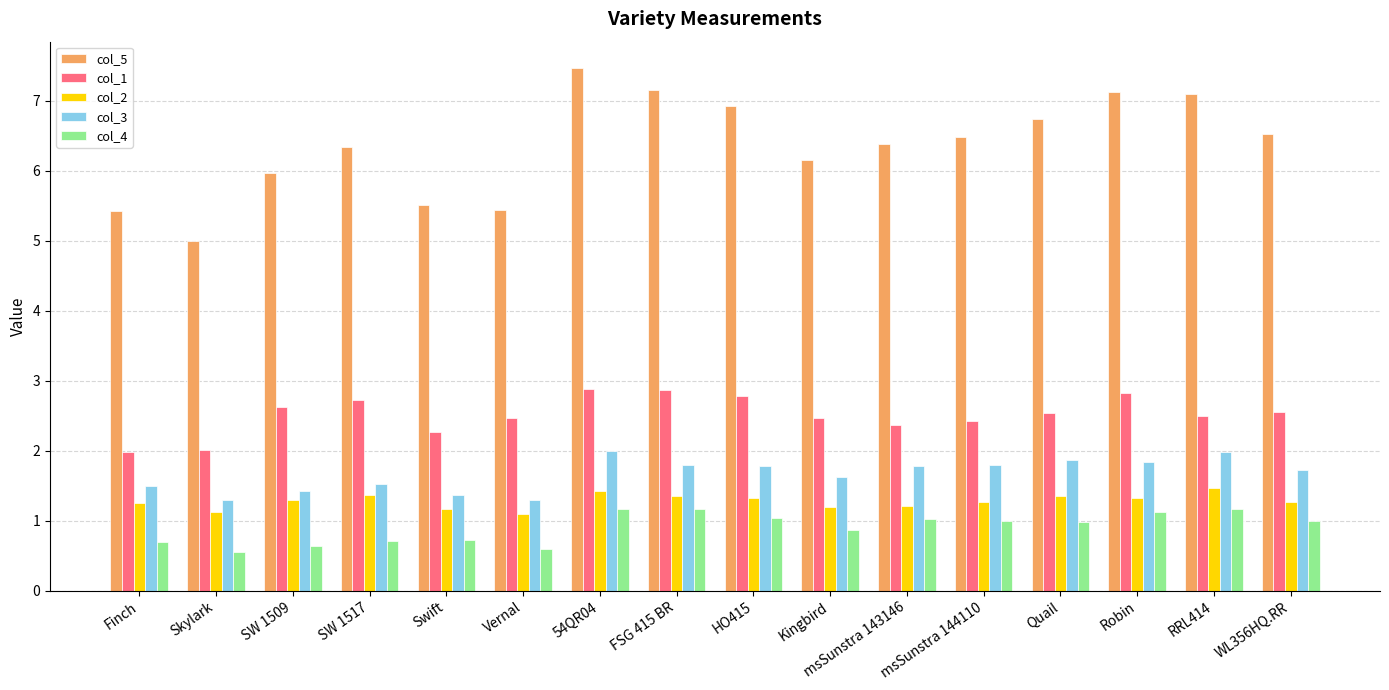

What is the maximum value shown in the chart?

7.5